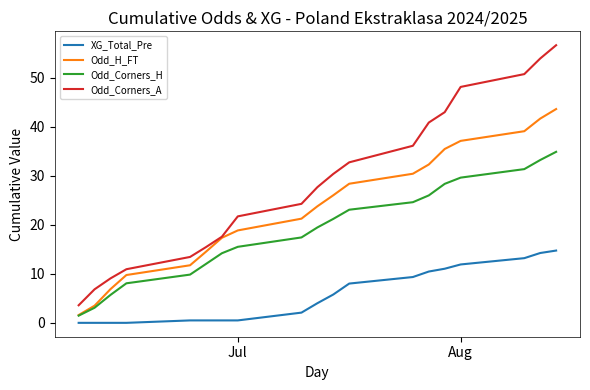

What is the highest value of the Odd_H_FT series?

43.6